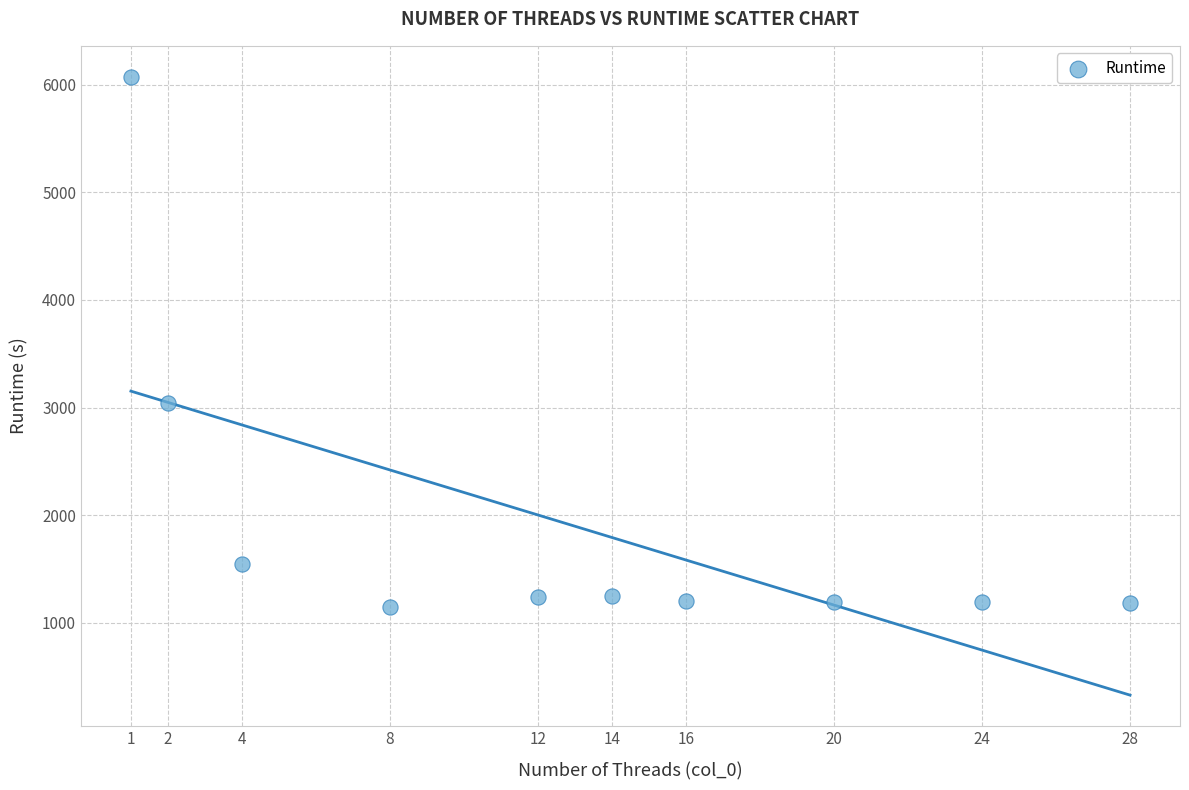

What is the average X value?

12.9